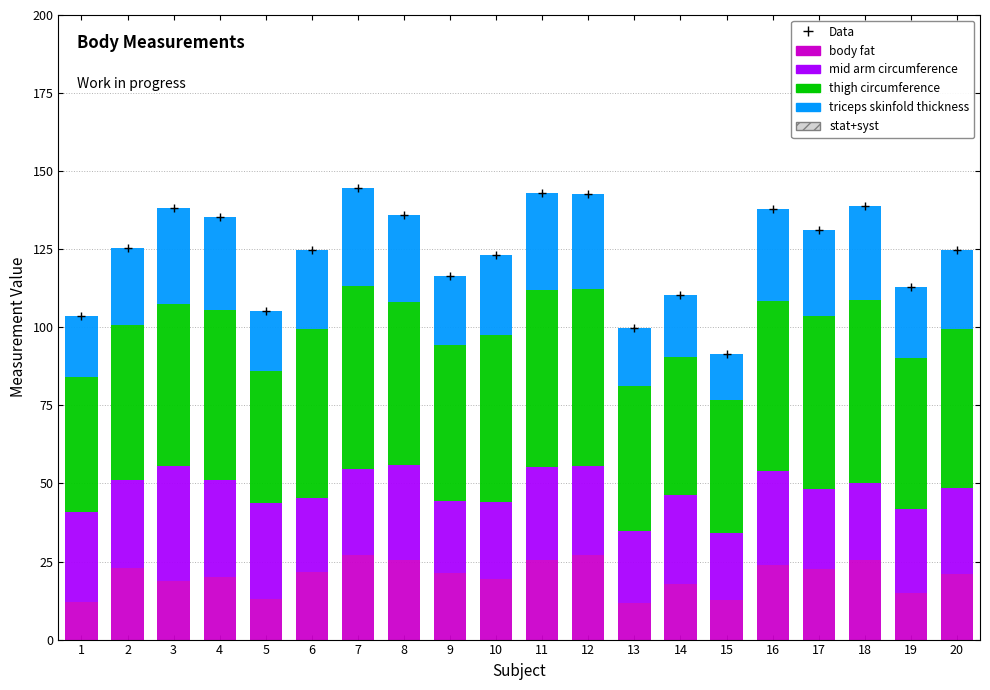

How many data points in triceps skinfold thickness are above 25?

12